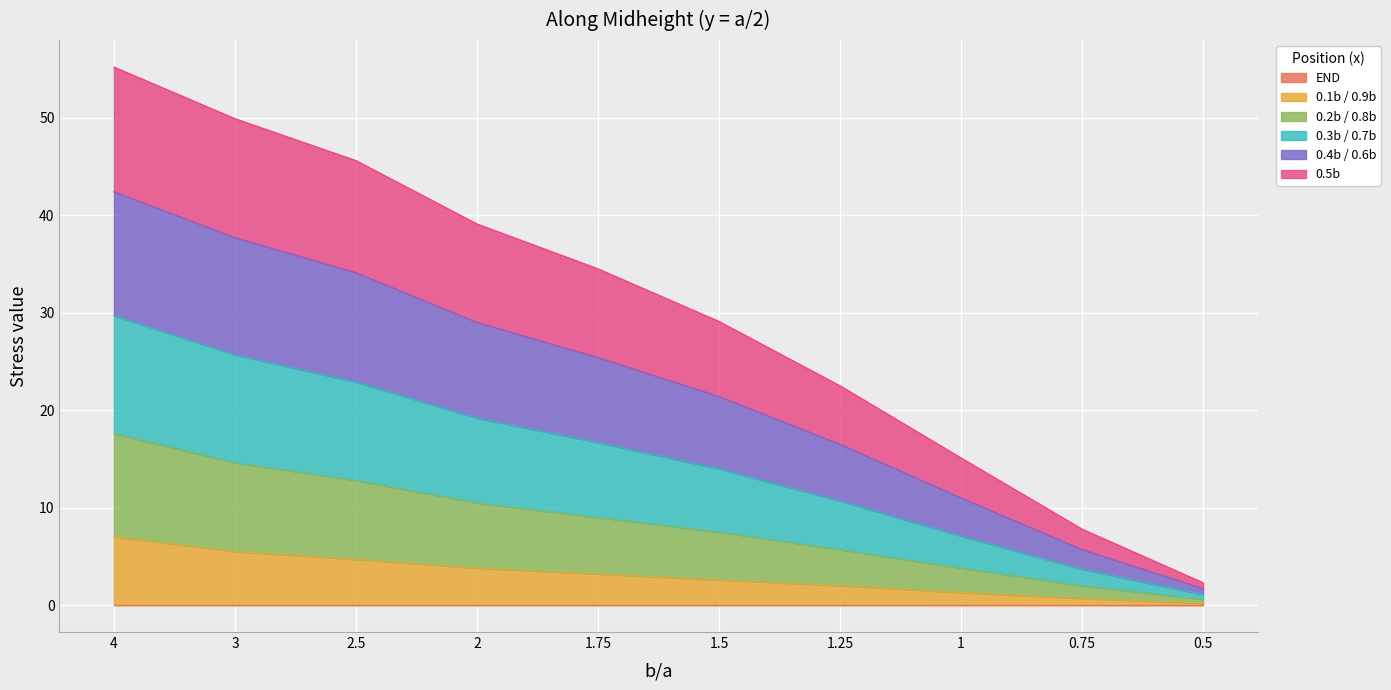

What is the total value across all series at 3?

49.9